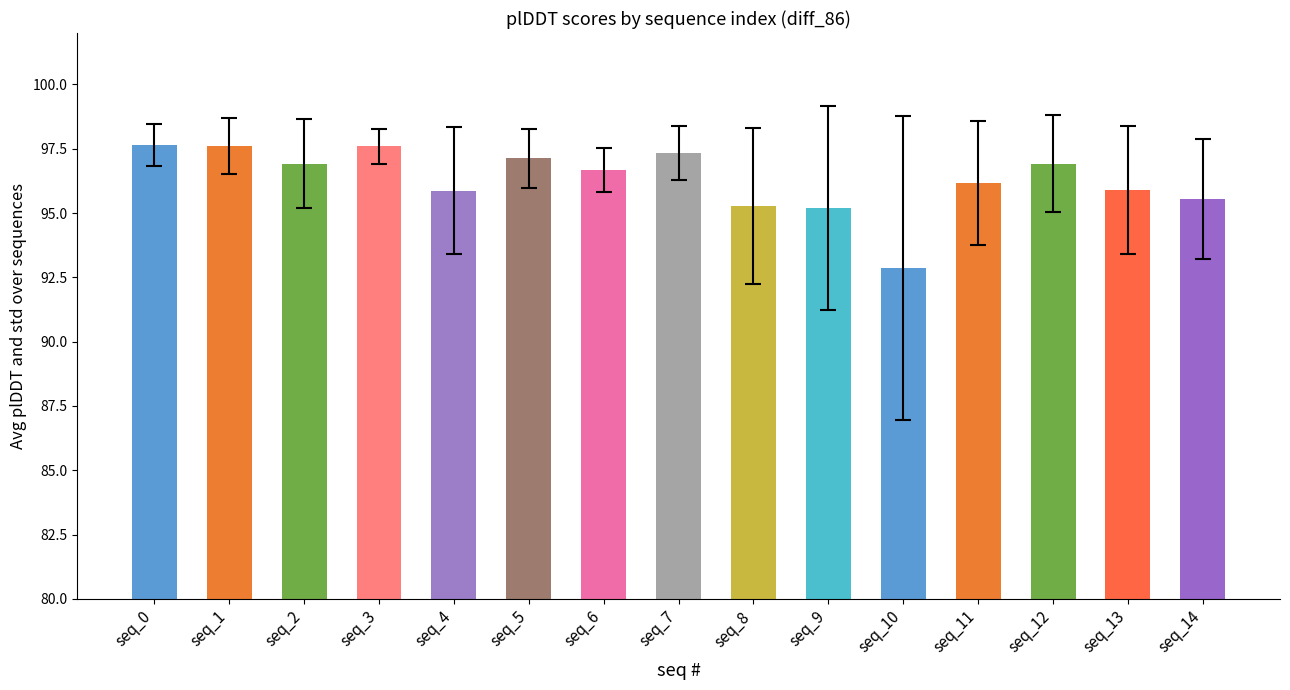

How many bars are there in total?

15